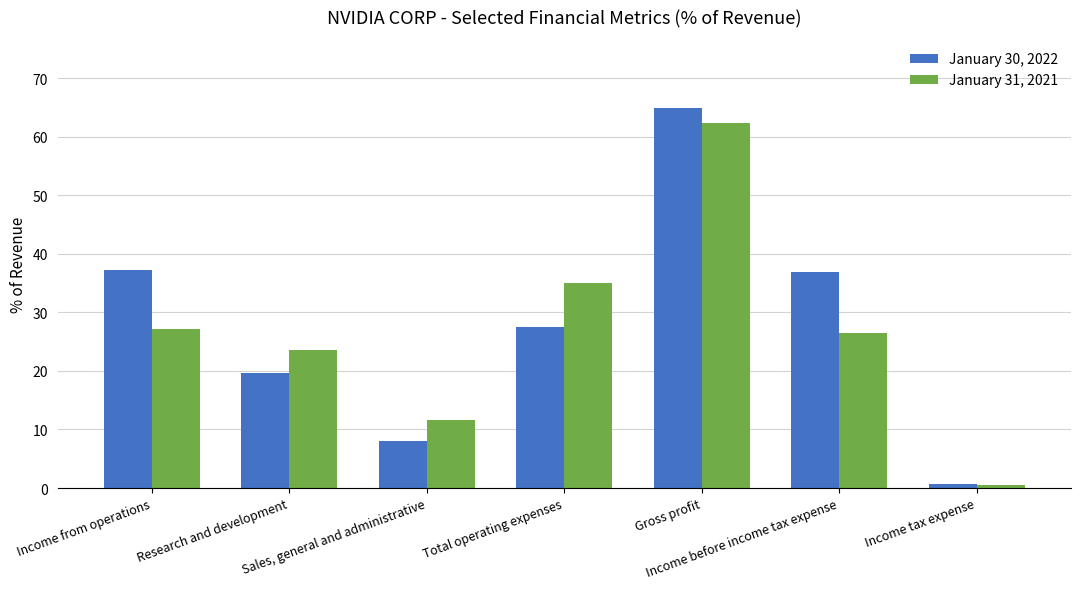

What is the average value of the January 30, 2022 series?

27.9